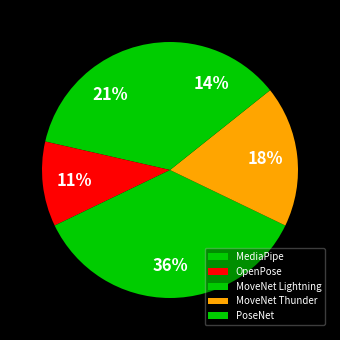

Rank the categories by value from highest to lowest.

MoveNet Lightning, MediaPipe, MoveNet Thunder, PoseNet, OpenPose